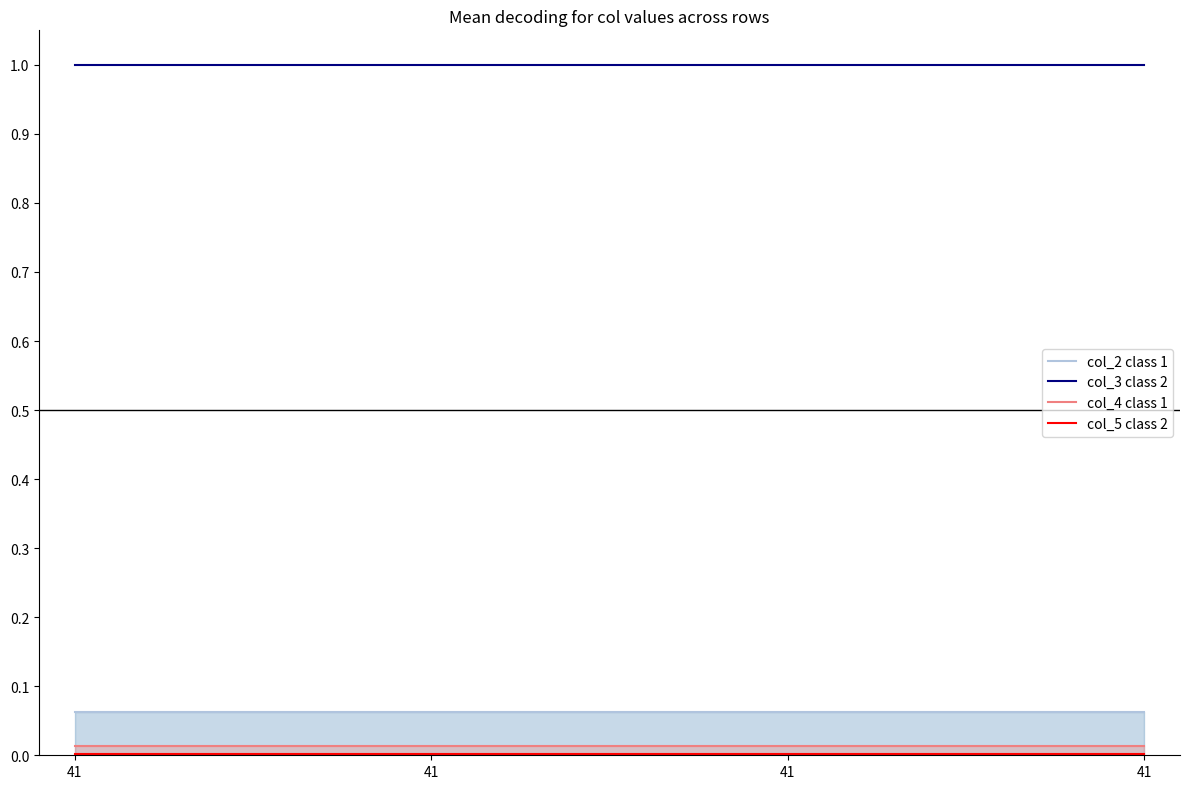

Which series changed the most between 41 and 41?

col_2 class 1